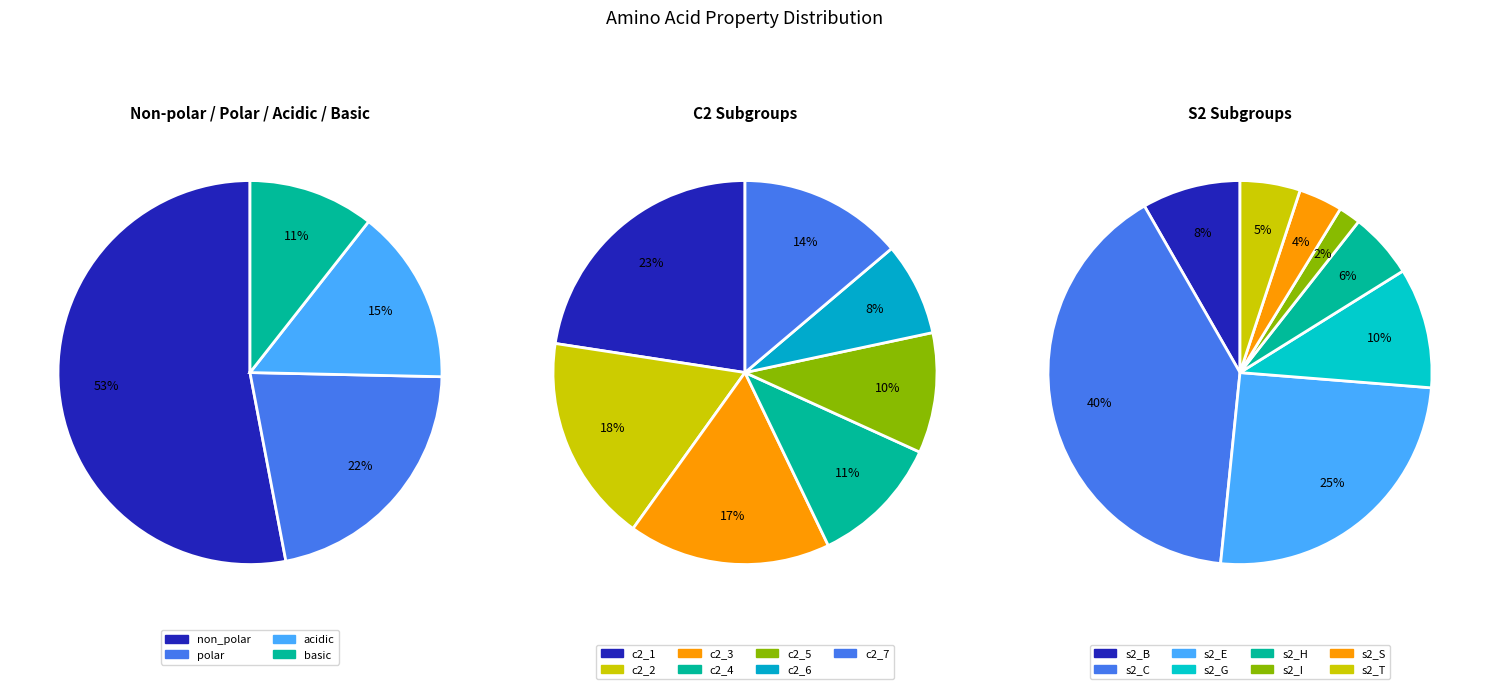

Rank the categories by value from highest to lowest.

non_polar, polar, acidic, basic